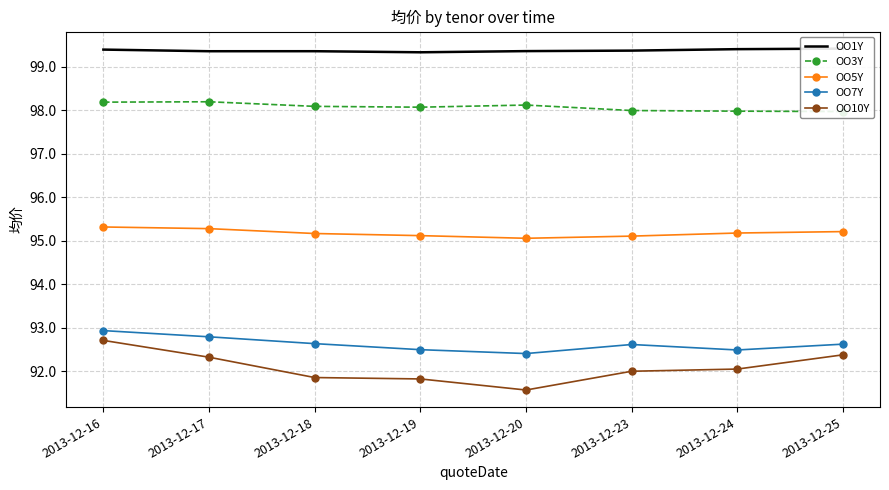

Which series has the largest total across all categories?

OO1Y